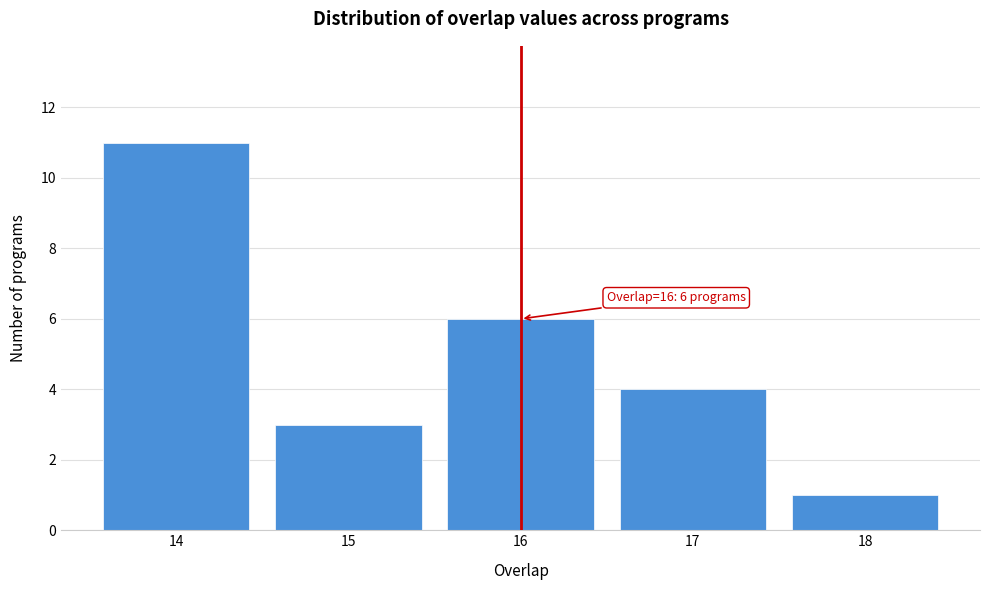

Reading right to left, extract all data points from this chart.

1	4	6	3	11